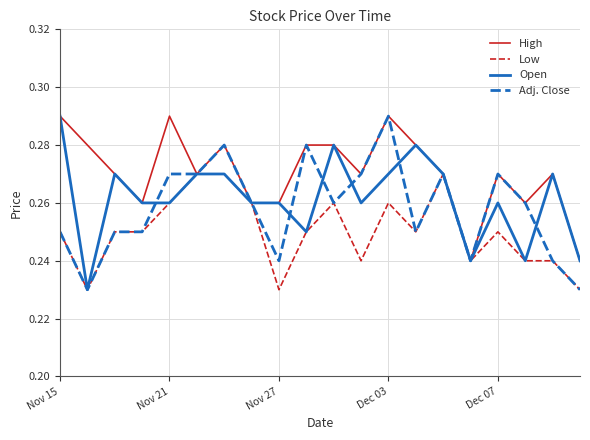

Which series has the largest total across all categories?

High